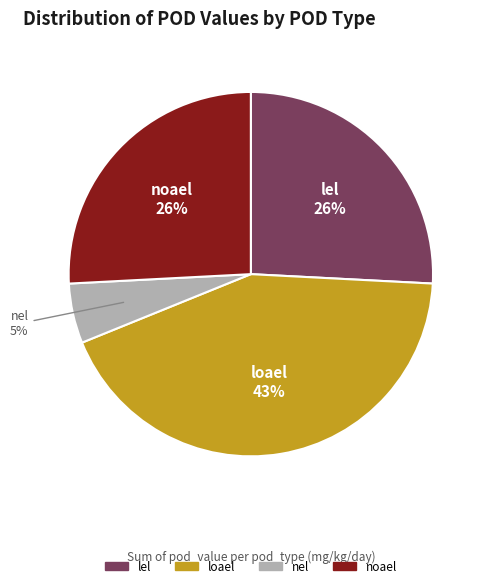

To the nearest percent, what is the difference between the largest and smallest slice percentages?

38%